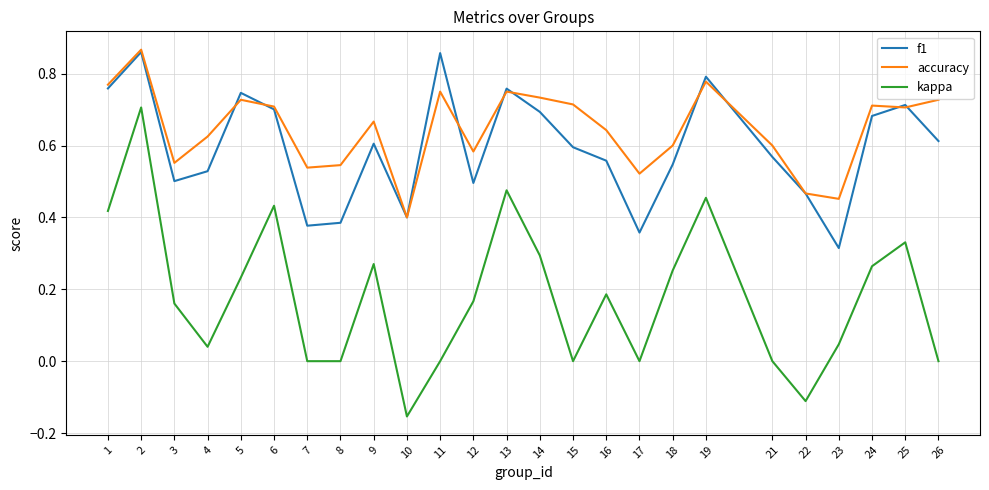

At which category is the sum across all series the highest?

2